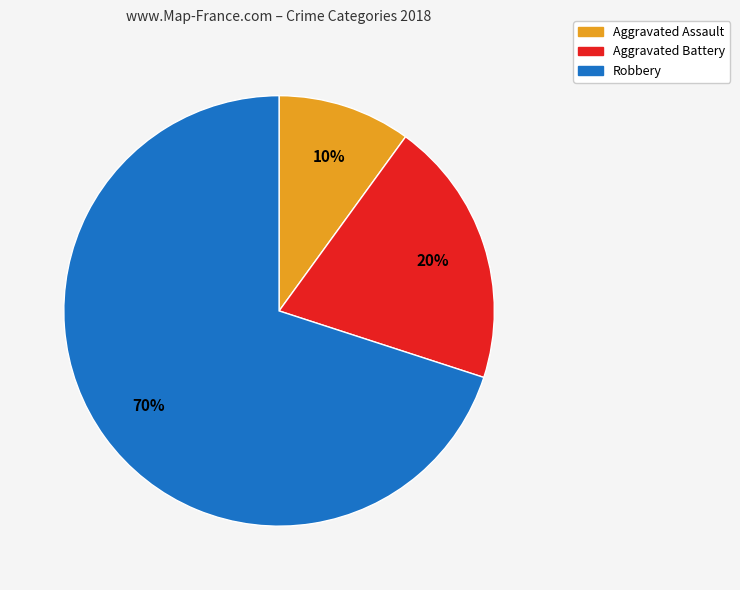

How many segments does this pie chart have?

3